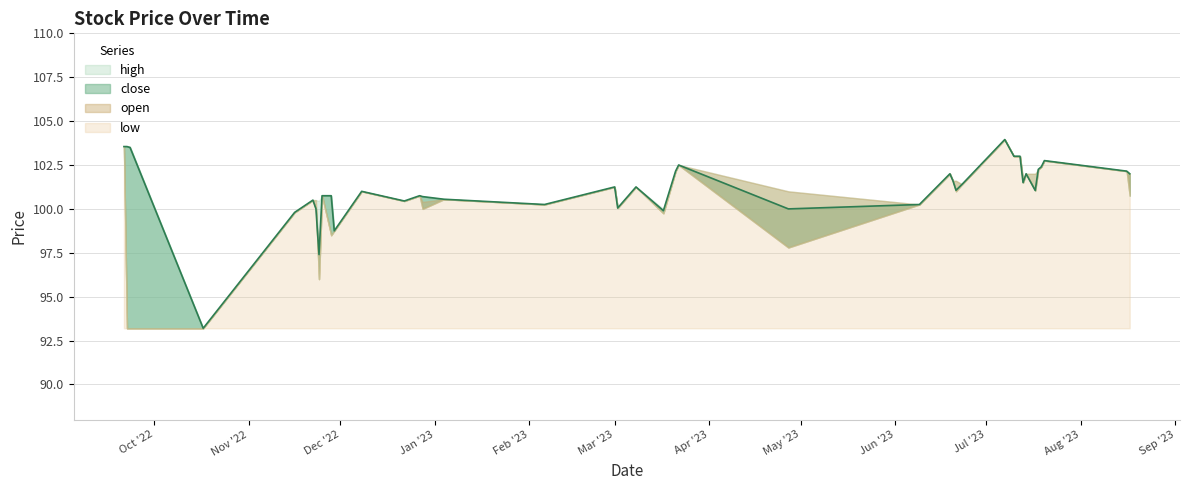

What is the difference between the maximum and minimum values in the close series?

10.8